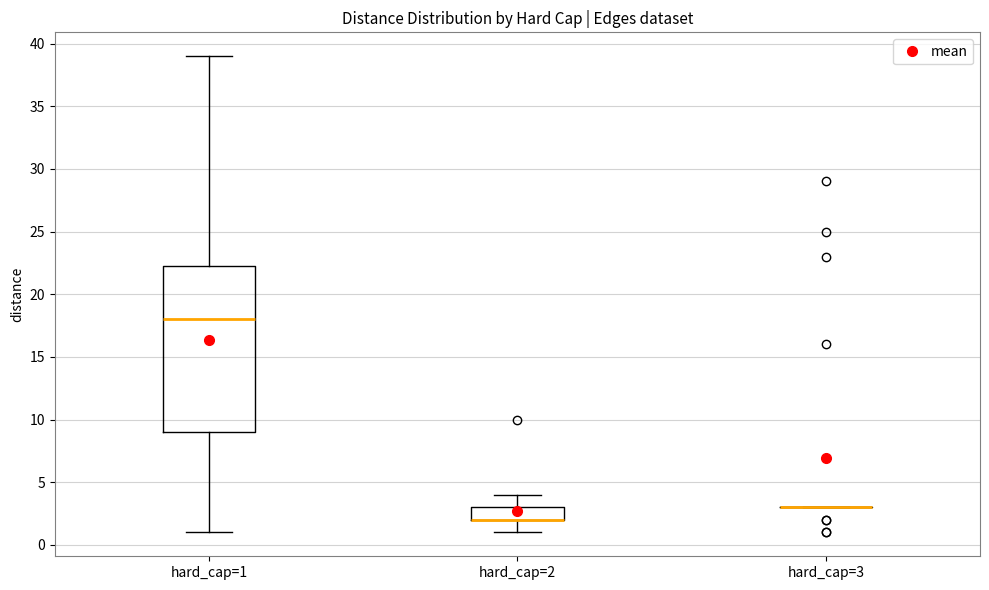

Reading left to right, transcribe this box plot: for each box, give where its median line is, the range the box spans, and where its two whiskers end, as read against the y-axis. The values are not printed on the chart, so give them approximately, as read against the axis.

hard_cap=1: median 18.0, box 9.0 to 22.5, whiskers 1.0 to 39.0
hard_cap=2: median 2.0 (drawn on the box's lower edge), box 2.0 to 3.0, whiskers 1.0 to 4.0
hard_cap=3: box collapsed to a line at 3.0, whiskers 3.0 to 3.0